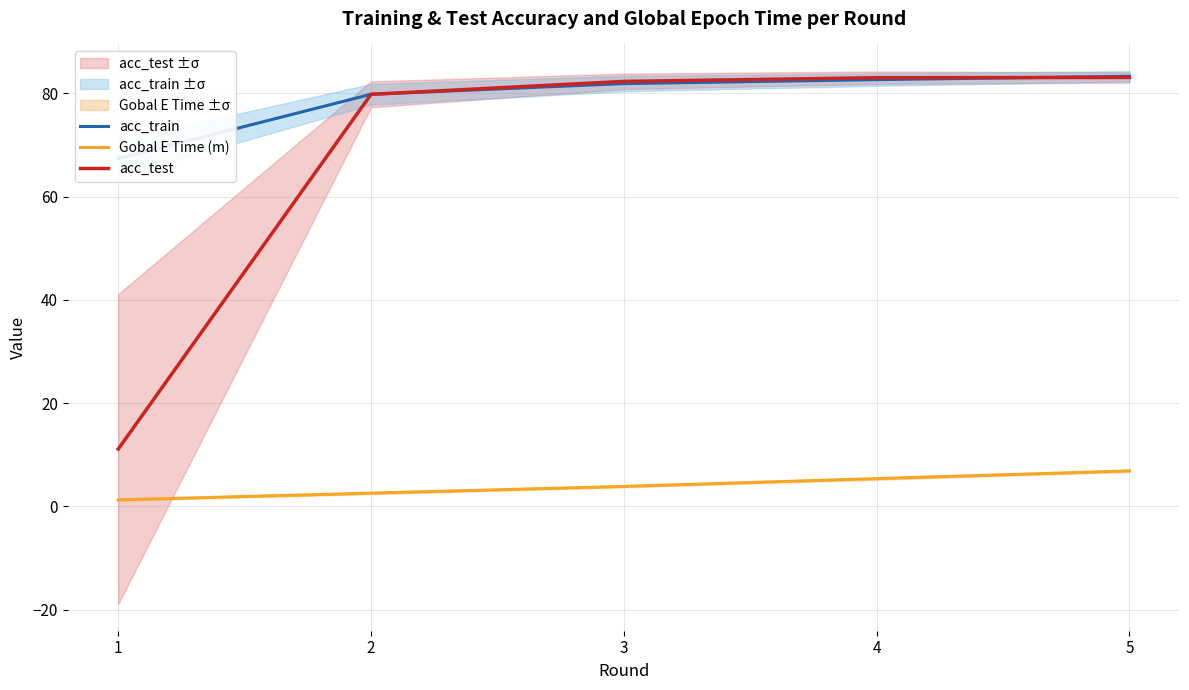

Is it true that acc_test equals 11.1 at 1?

True